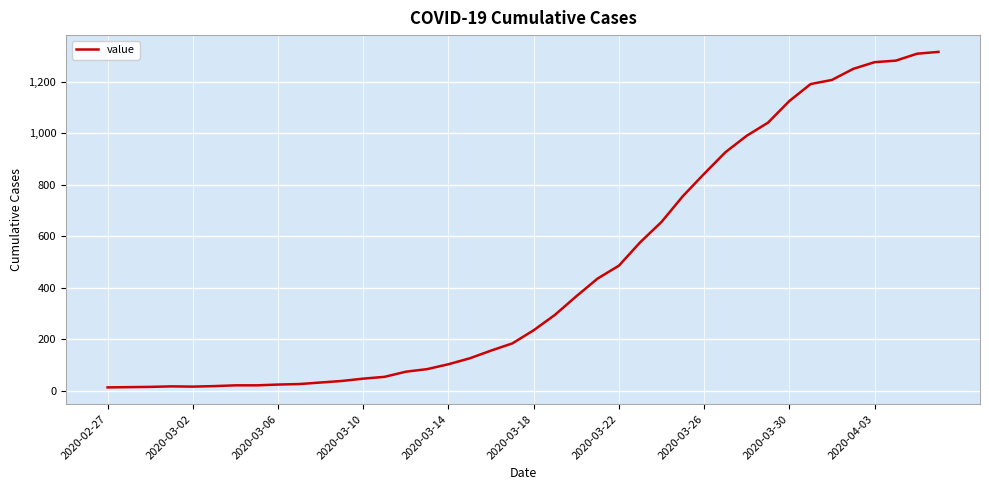

What is the greatest value displayed?

1317